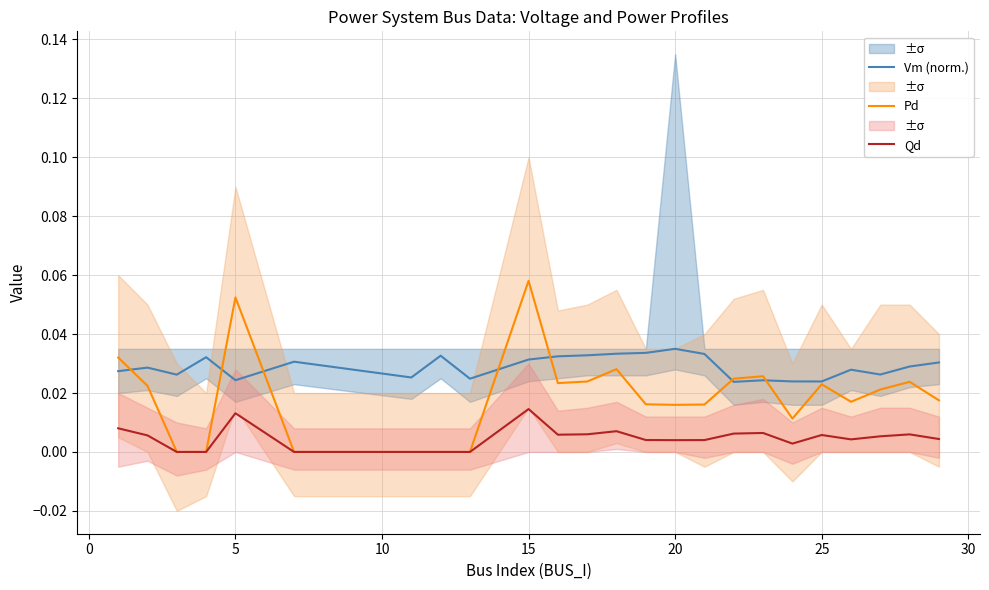

True or false: Pd and Vm (norm.) intersect in this chart.

True